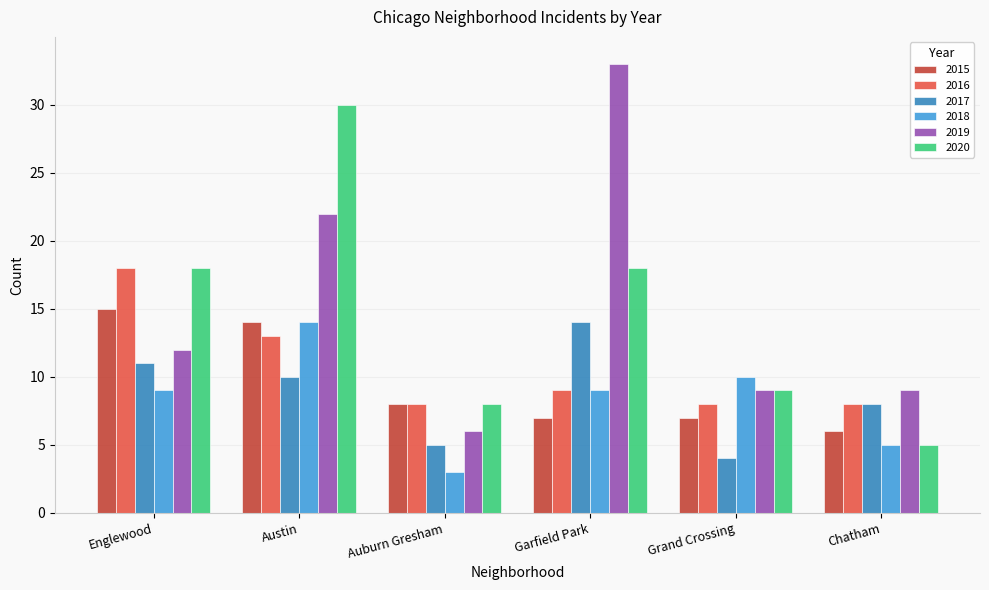

Where does the 2017 series first go above 10?

Englewood